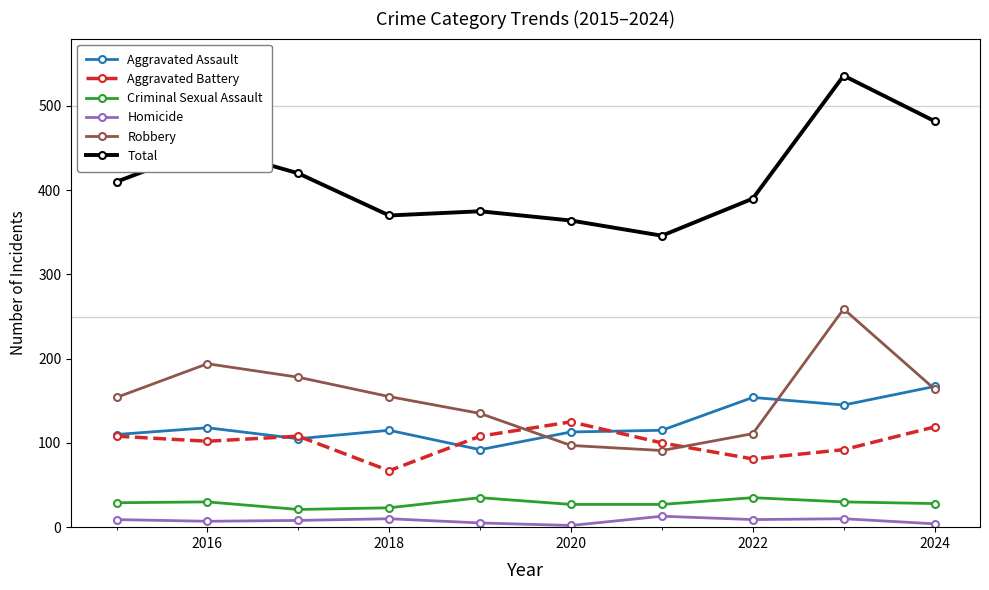

Which series has the largest total across all categories?

Total